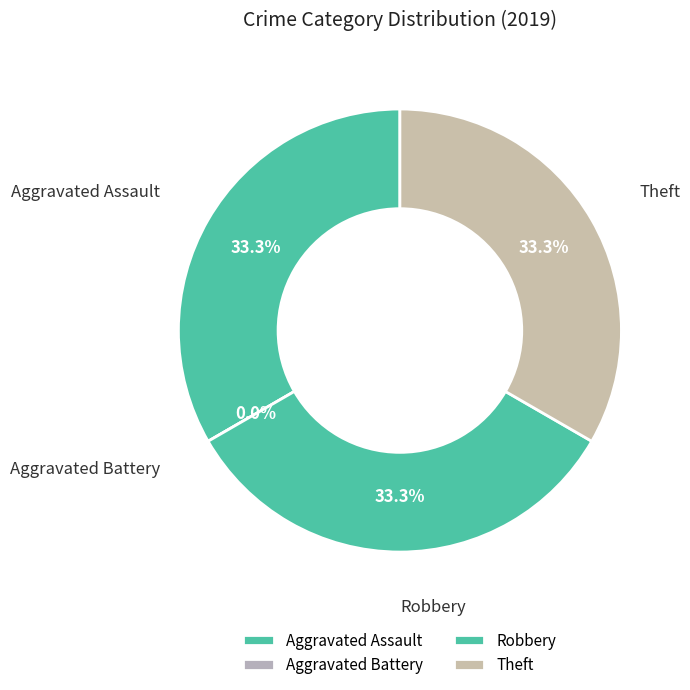

Does any single category account for the majority?

No